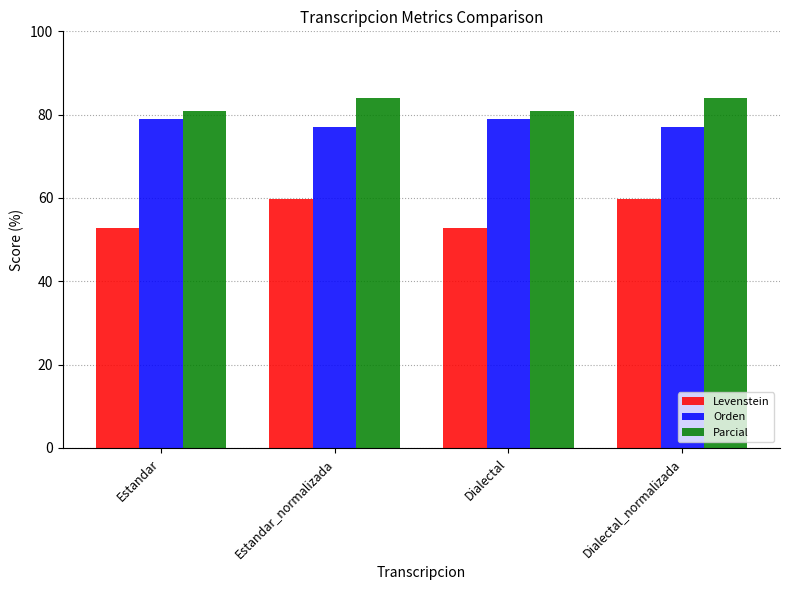

Count the number of data series in this chart.

3